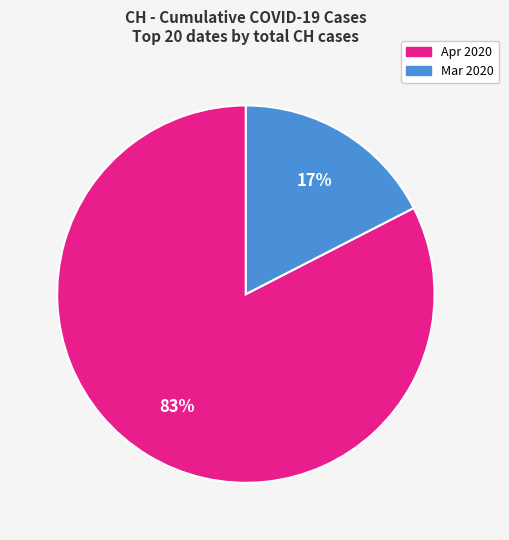

Is there any slice that represents more than half of the pie?

Yes